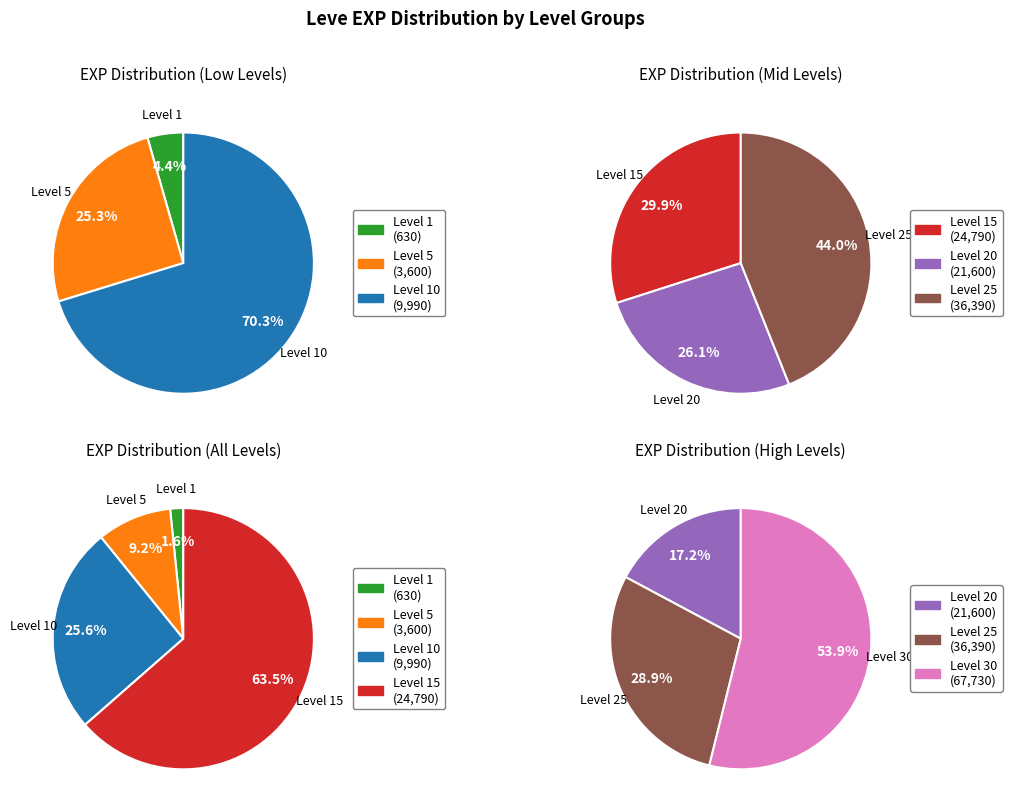

Which slice is the smallest?

Leve Level 1